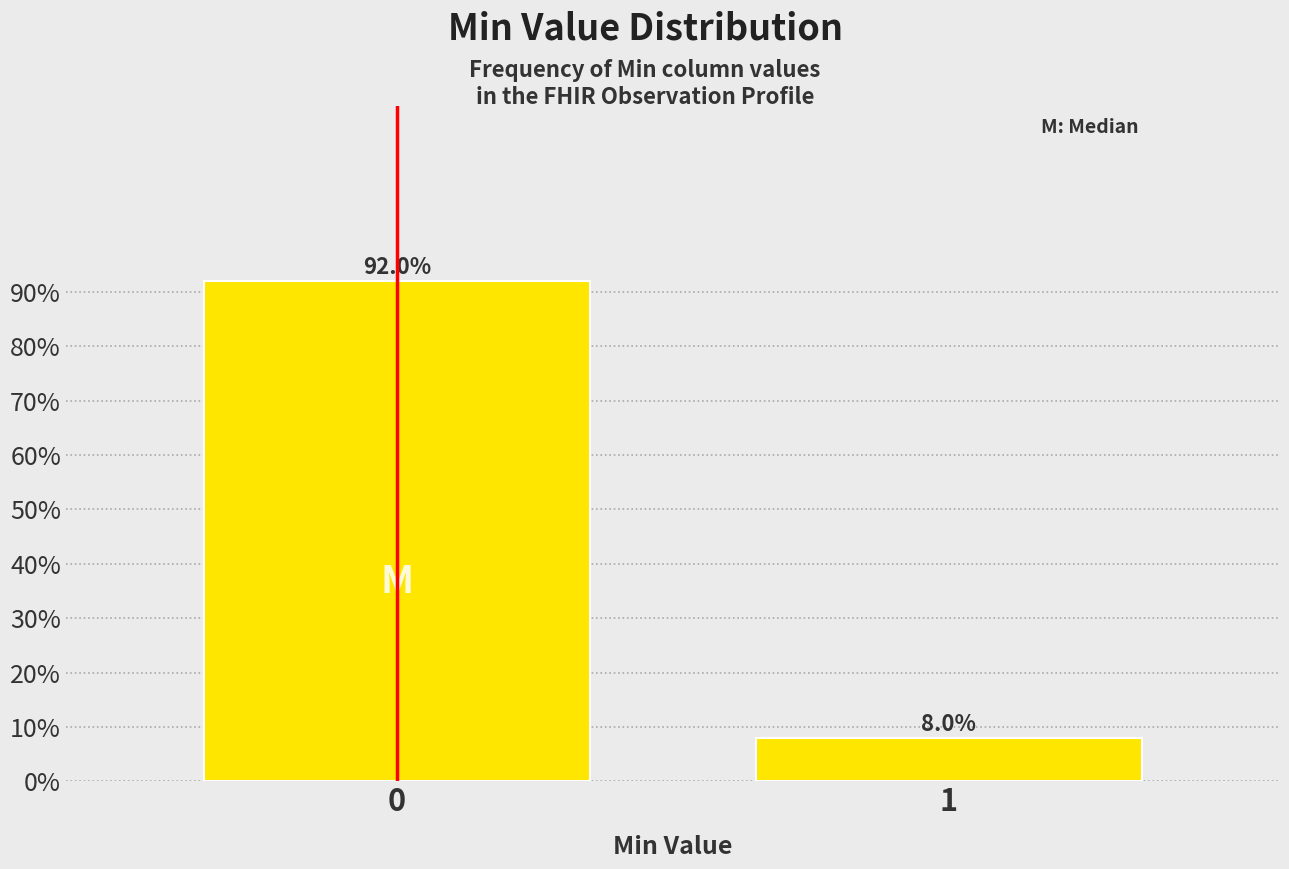

Reading left to right, transcribe all the data shown in this chart.

92.0	8.0